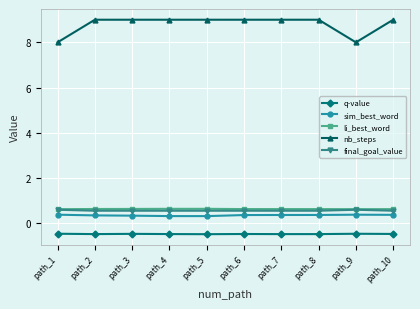

The value of q-value at path_6 is -0.5. True or false?

True